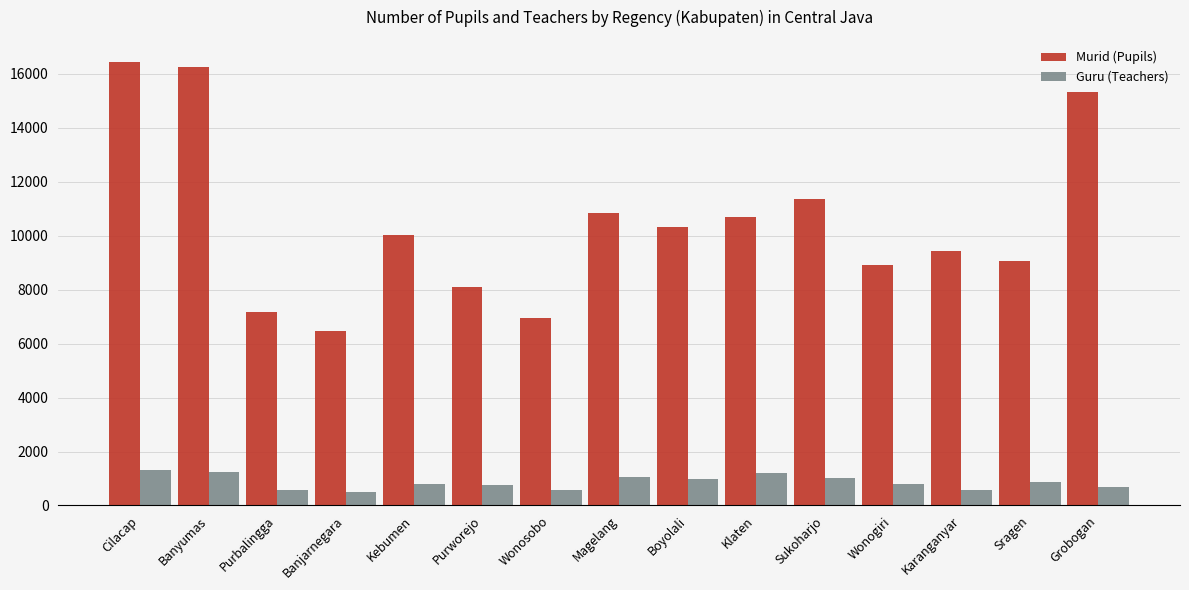

Where does the Murid (Pupils) series first go above 10025?

Cilacap